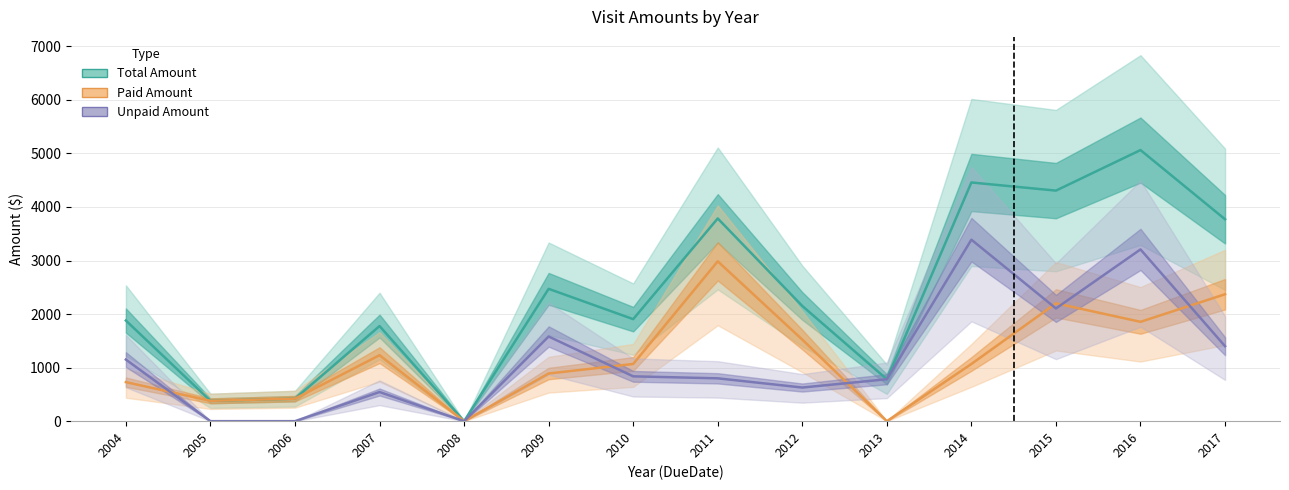

What is the total value across all series at 2015?

8610